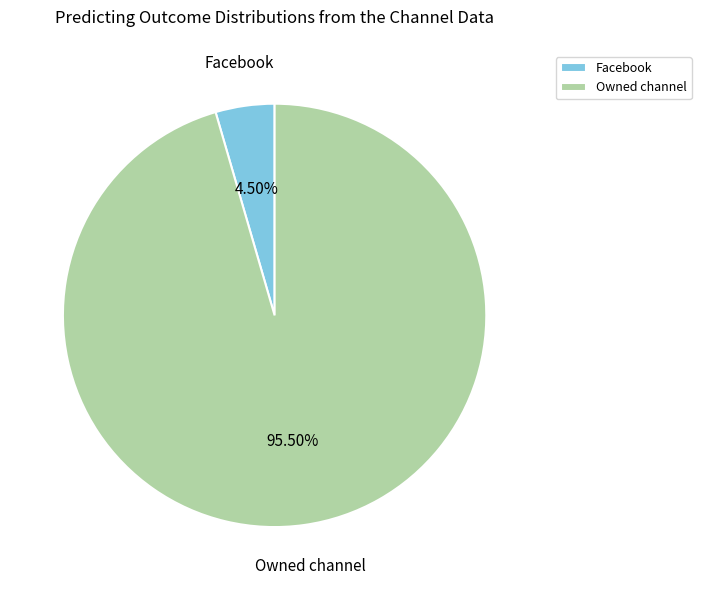

Is there any slice that represents more than half of the pie?

Yes